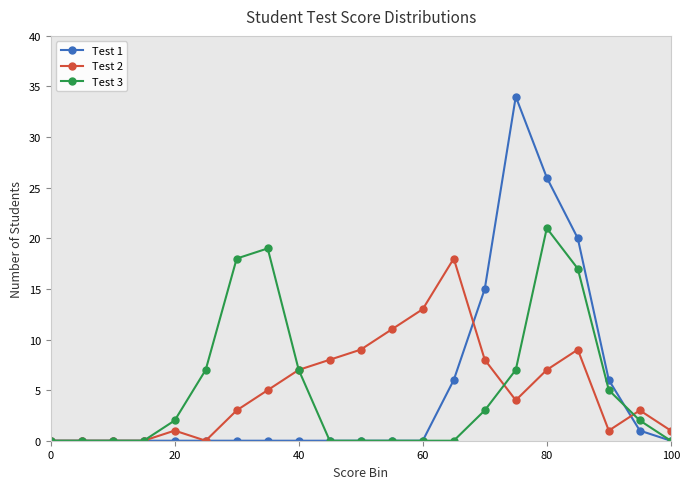

Count the number of categories in the chart.

21